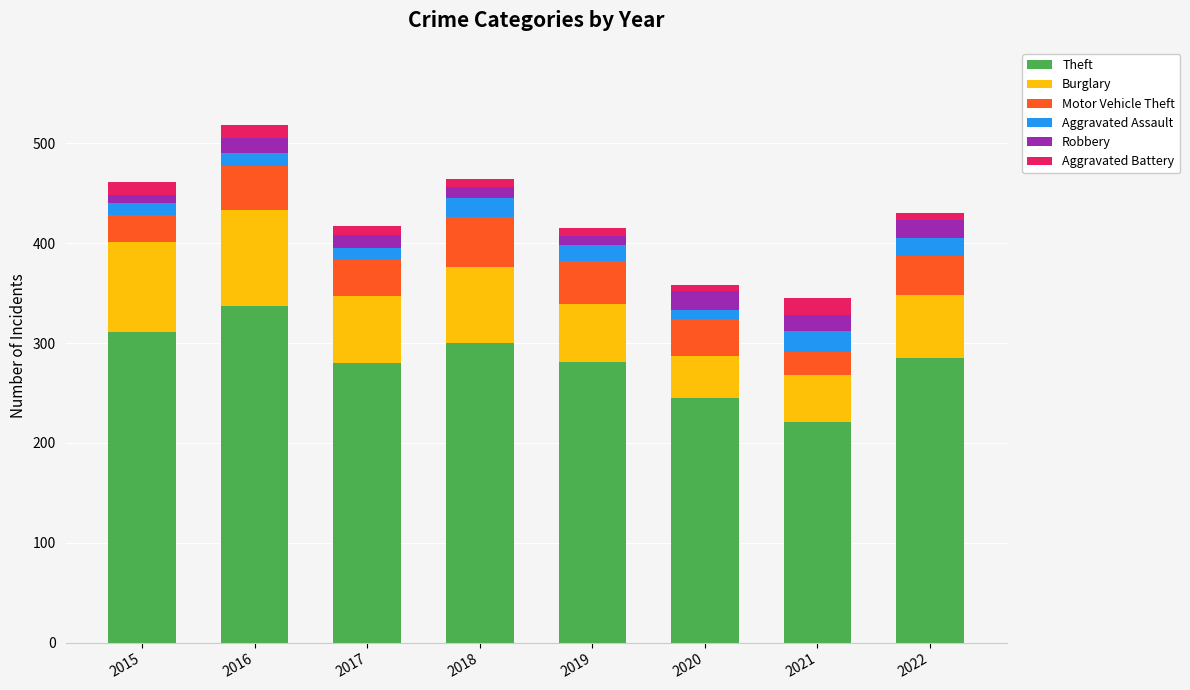

Which category has the lowest value in the Theft series?

2021